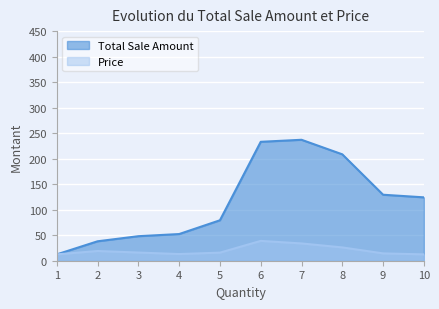

Which category has the lowest value across all series?

1